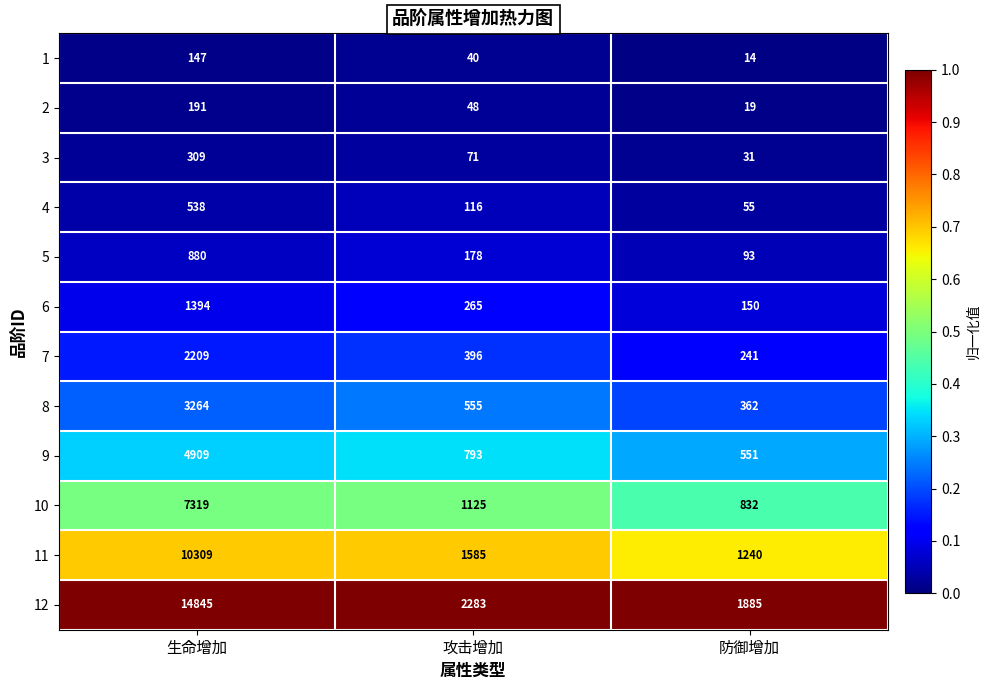

What is the difference between the highest and lowest values at 防御增加?

1871